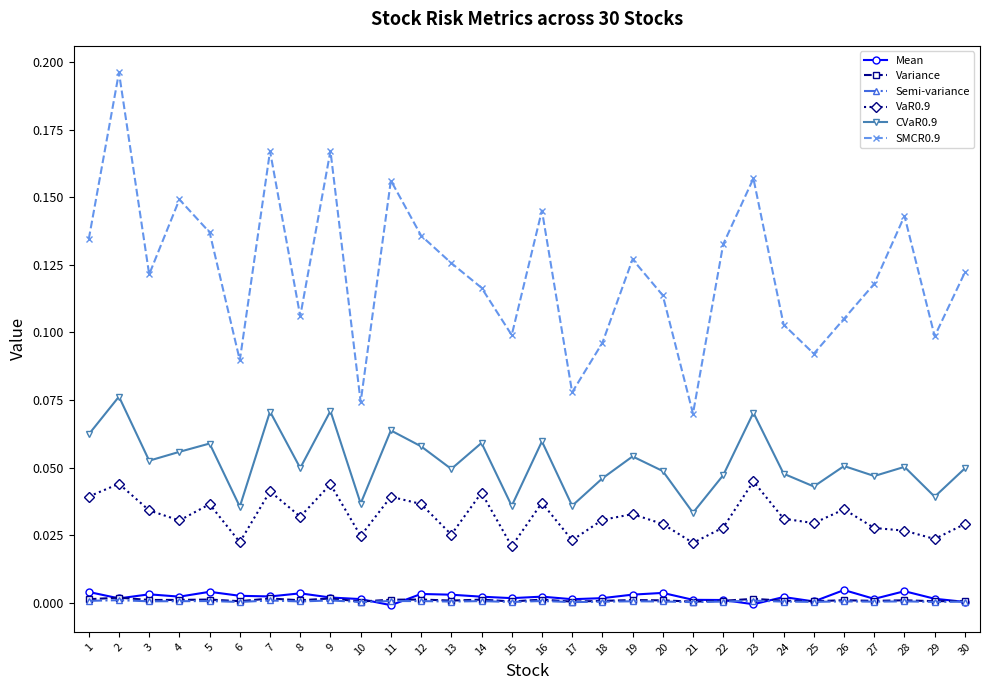

The VaR0.9 series shows 0.0 at 28. True or false?

True